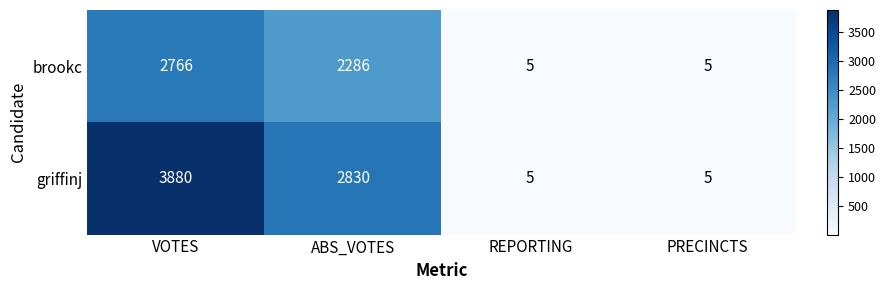

At which category does the chart reach its peak across all series?

VOTES